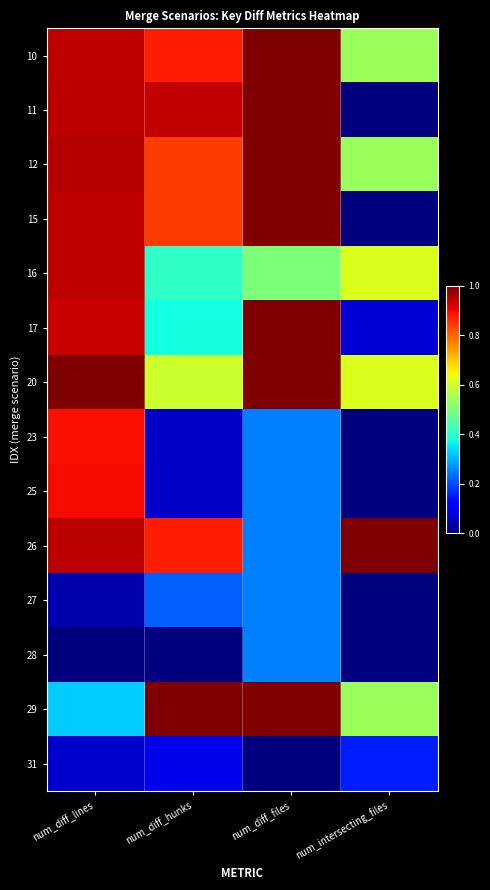

At num_diff_files, list the series in order from smallest to largest.

31, 23, 25, 26, 27, 28, 16, 10, 11, 12, 15, 17, 20, 29